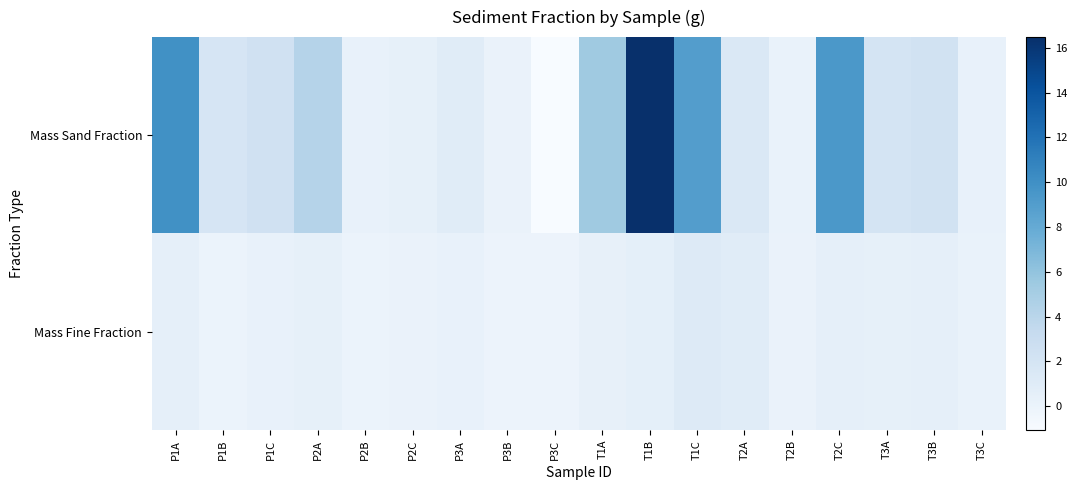

What is the spread (max minus min) of values at T2C?

8.9